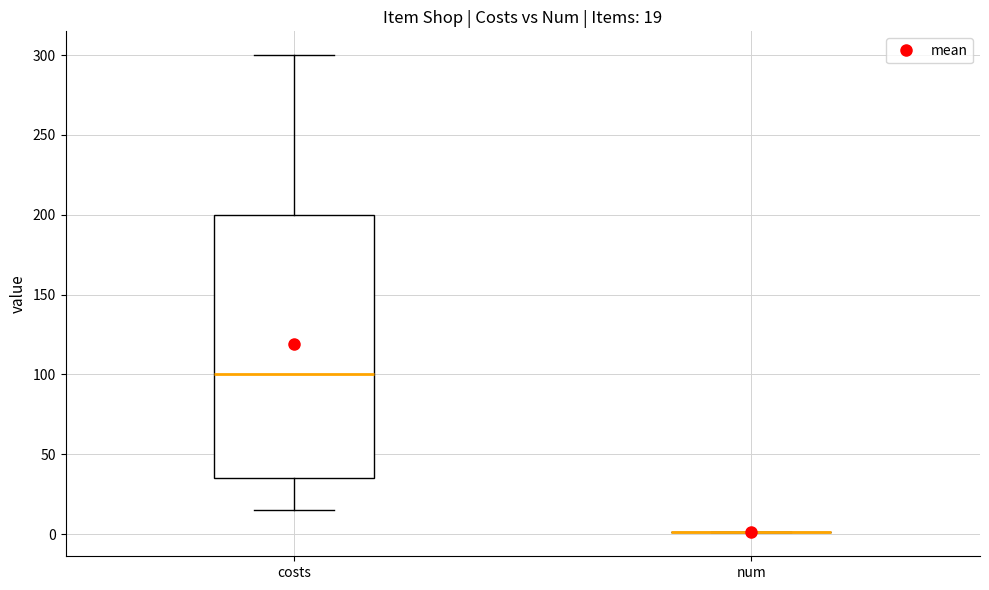

Comparing the boxes themselves (not the whiskers), which one is the tallest?

costs